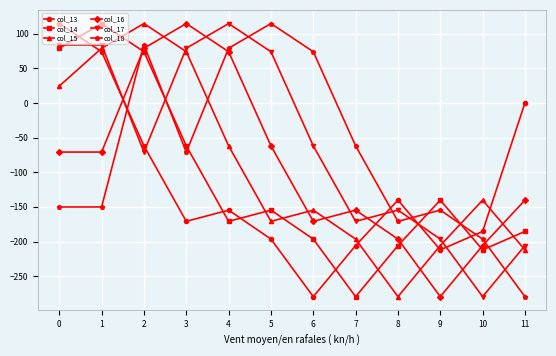

The value of col_17 at 7 is -214.9. True or false?

False